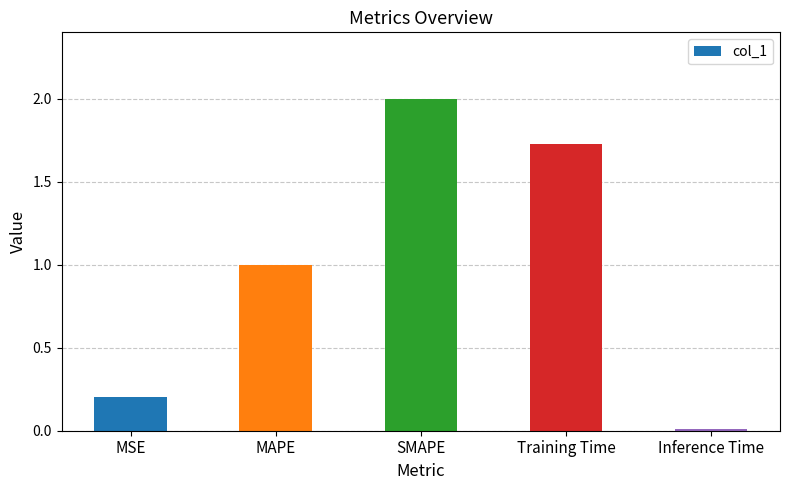

Which has a higher value, MAPE or SMAPE?

SMAPE